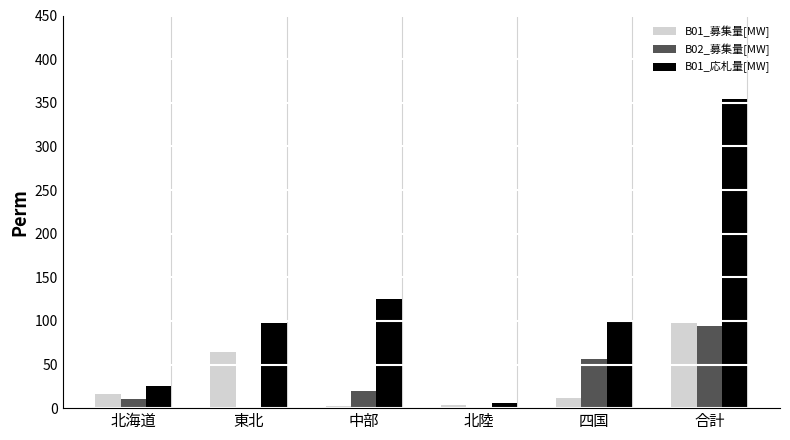

The value of B01_応札量[MW] at 四国 is 157. True or false?

False